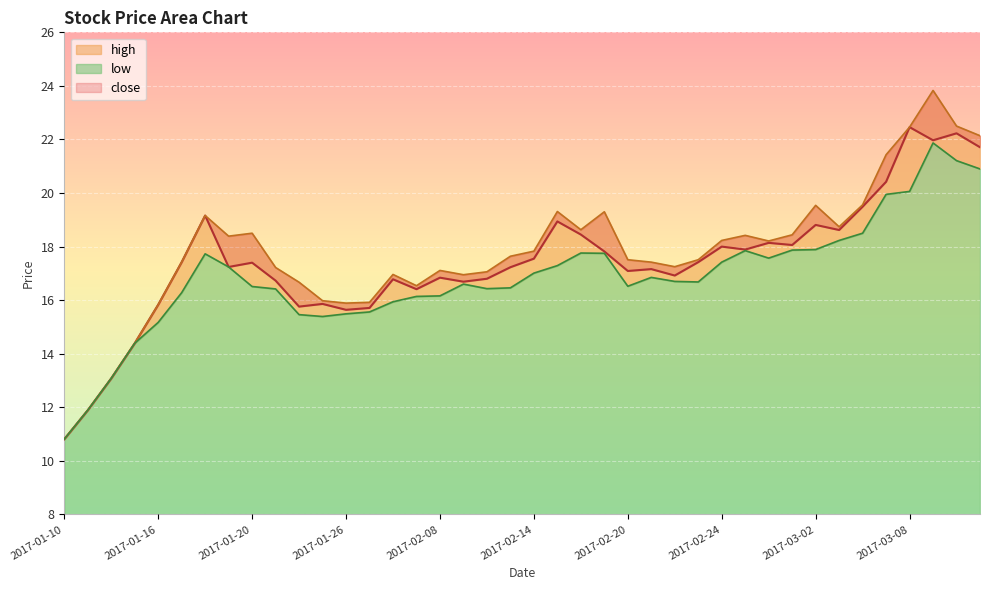

What is the sum of all low values?

675.0